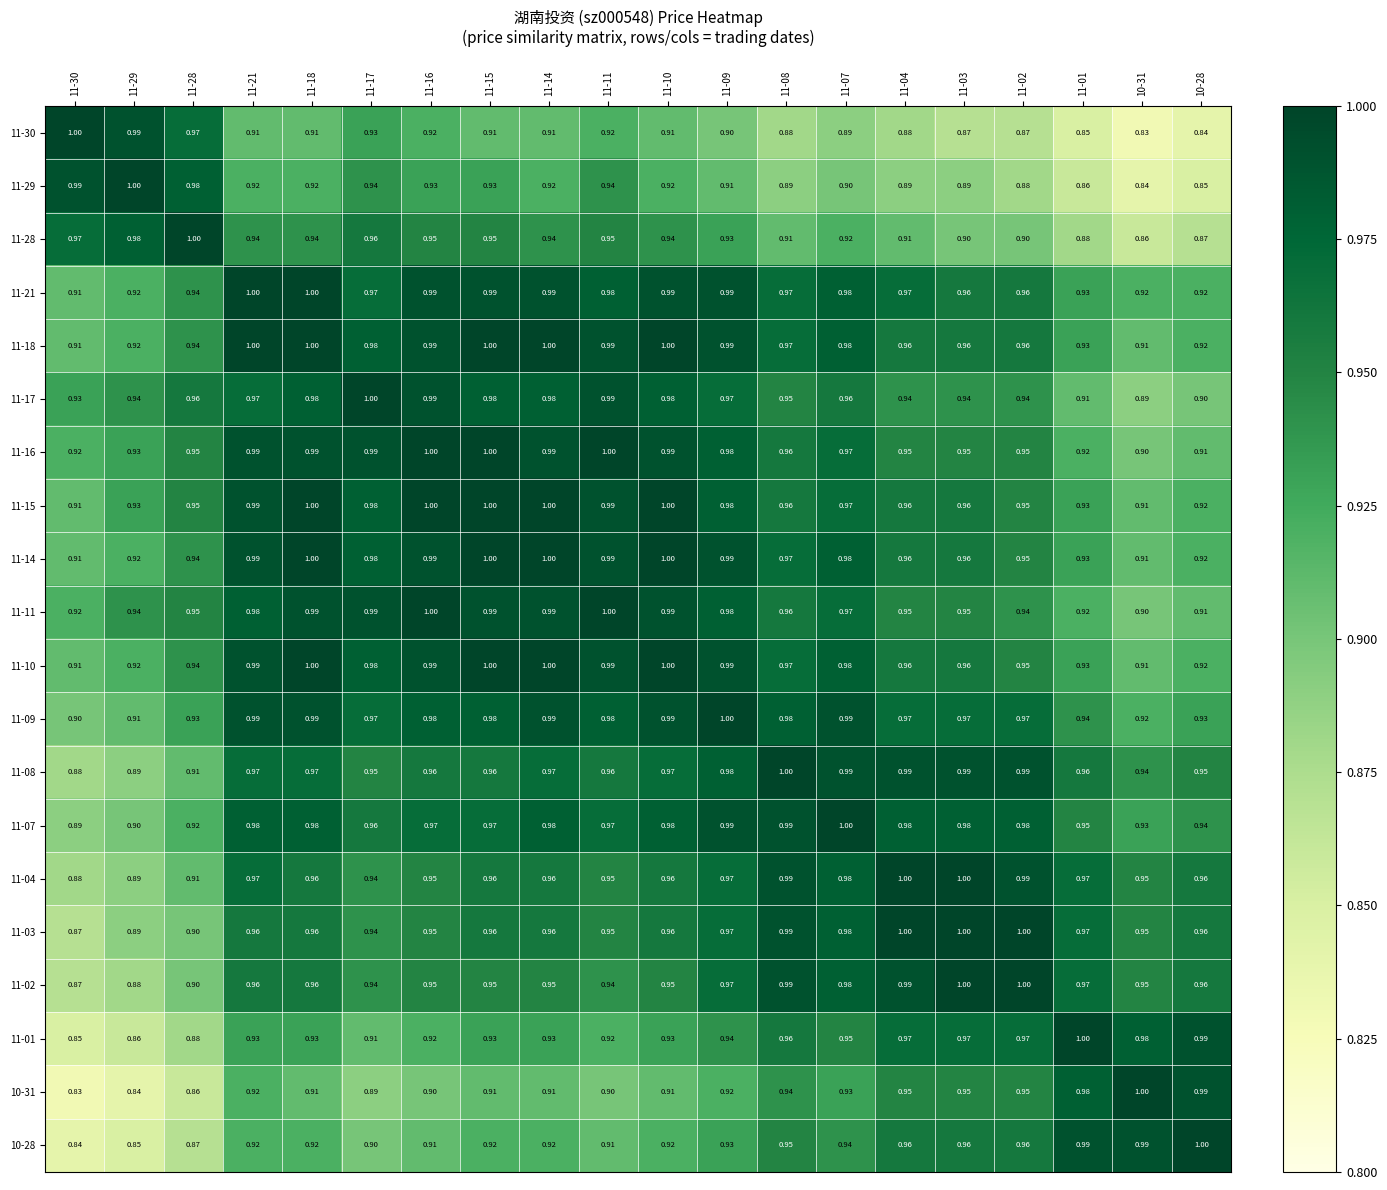

Count the number of data series in this chart.

20